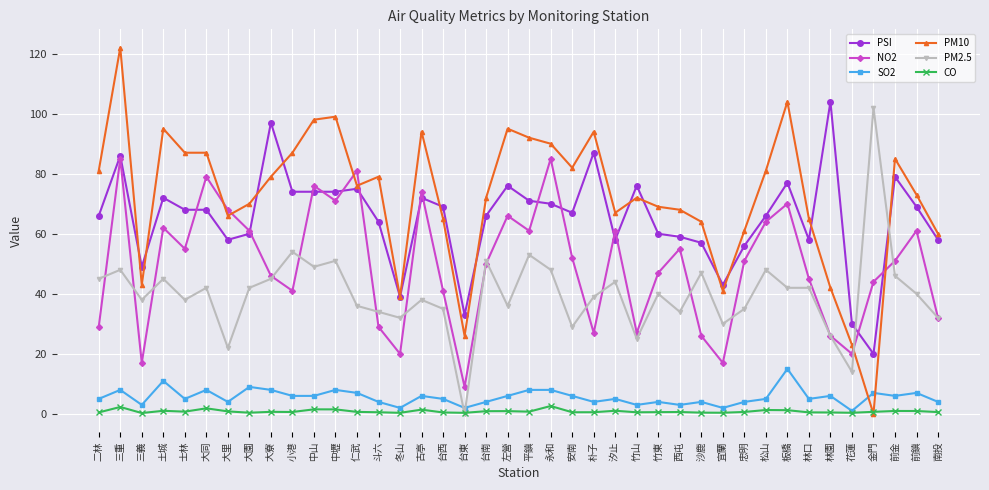

After their last crossing, which series has the higher values: CO or PM10?

PM10